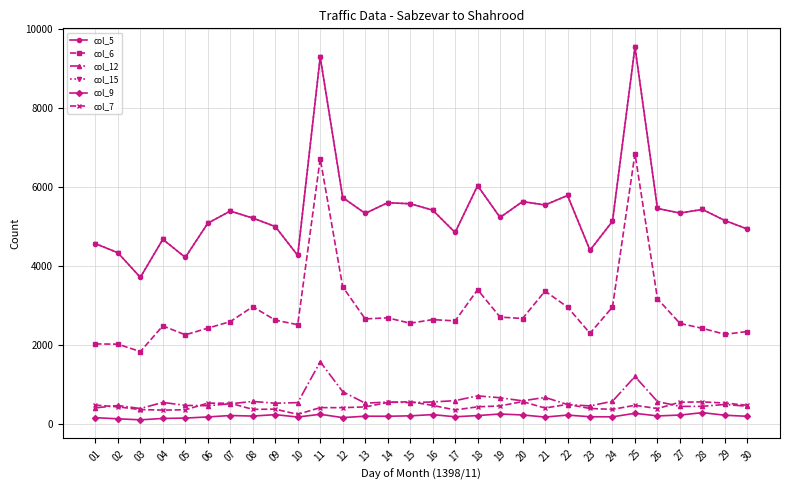

How many data points in col_15 are above 5340?

14